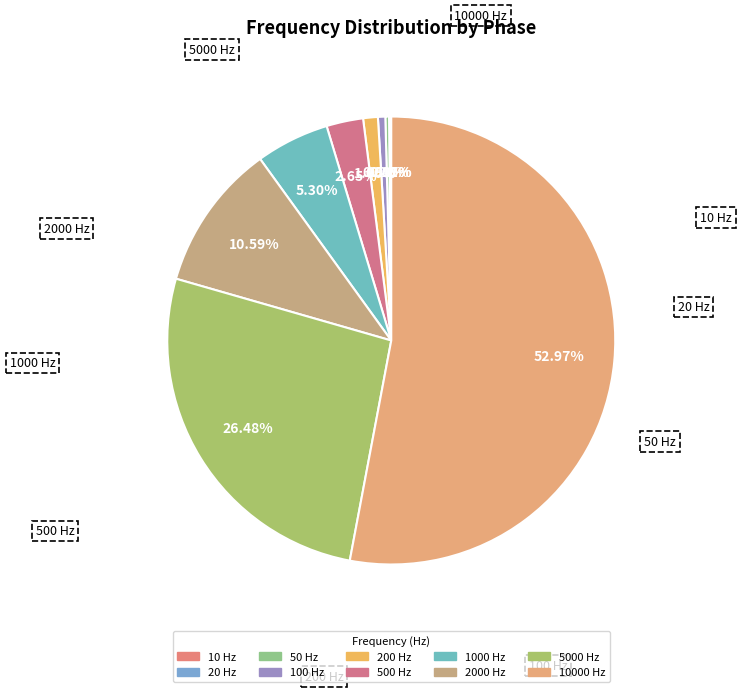

To the nearest percent, what portion does 5000 Hz represent?

26%